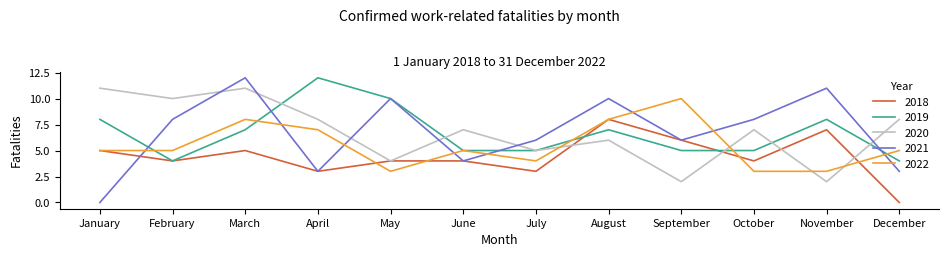

How many categories are shown in the chart?

12